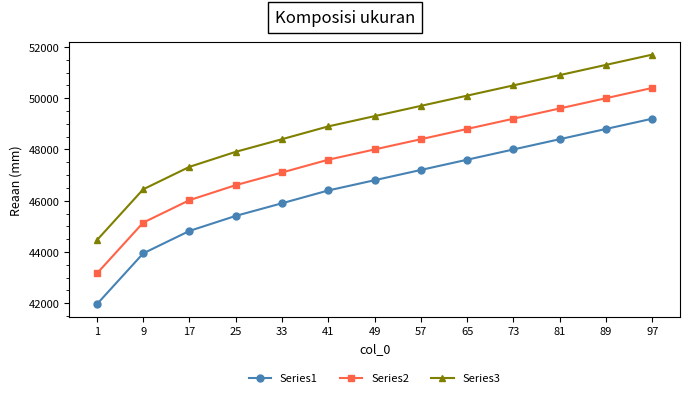

What is the lowest value of the Series2 series?

43162